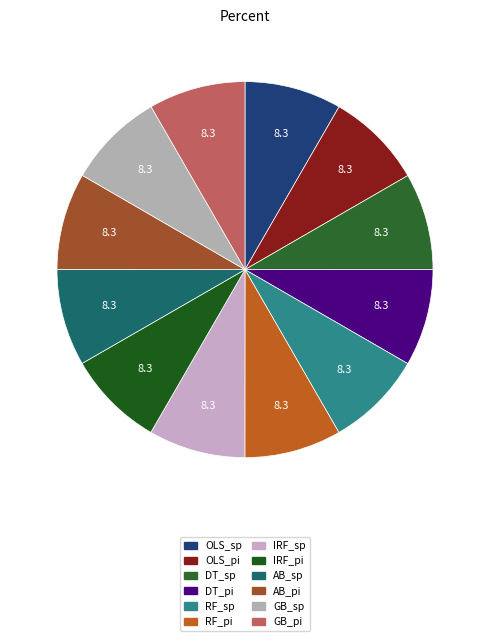

Rank the categories by value from lowest to highest.

GB_pi, GB_sp, OLS_pi, DT_sp, DT_pi, AB_pi, RF_pi, IRF_pi, AB_sp, RF_sp, IRF_sp, OLS_sp